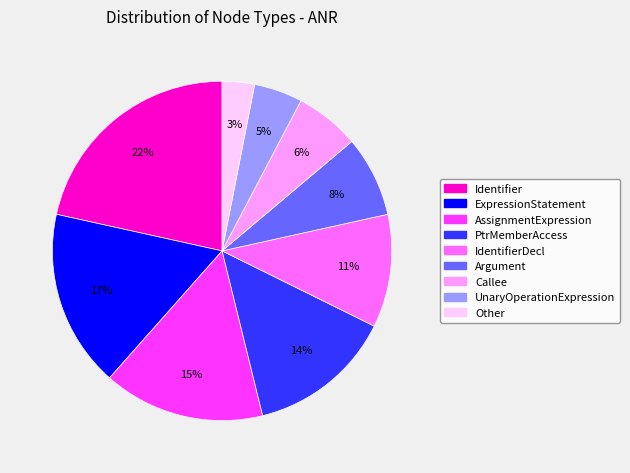

Is there a majority slice in this chart?

No